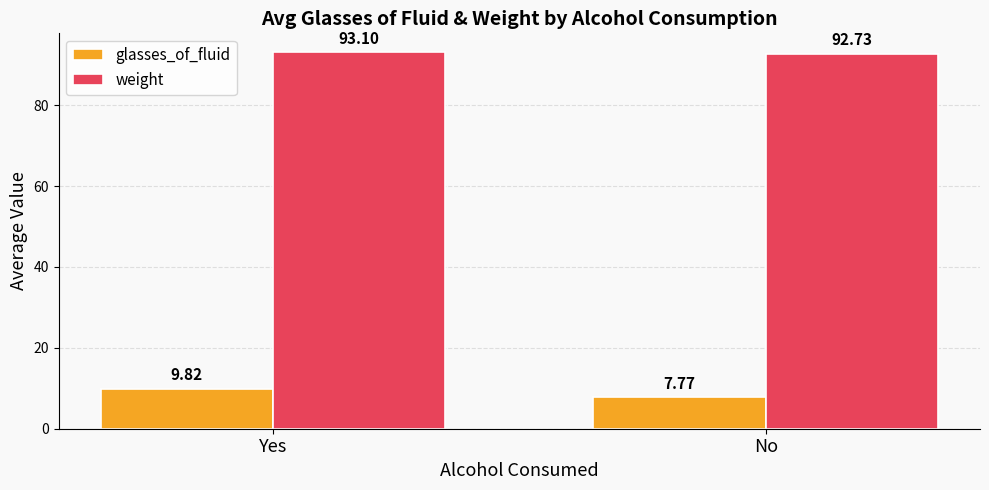

True or false: weight has a value of 93.1 at Yes.

True